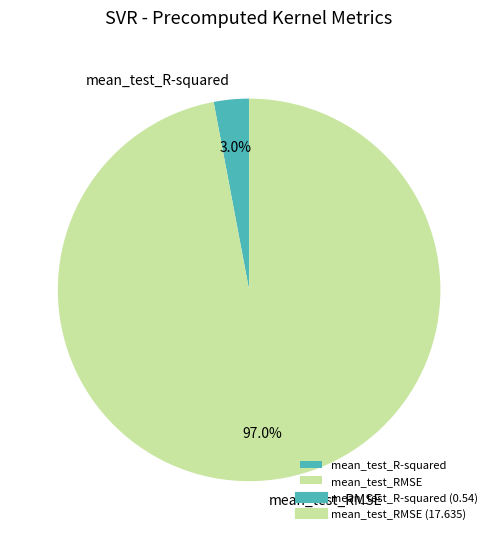

Which slice represents more than half of the pie?

mean_test_RMSE